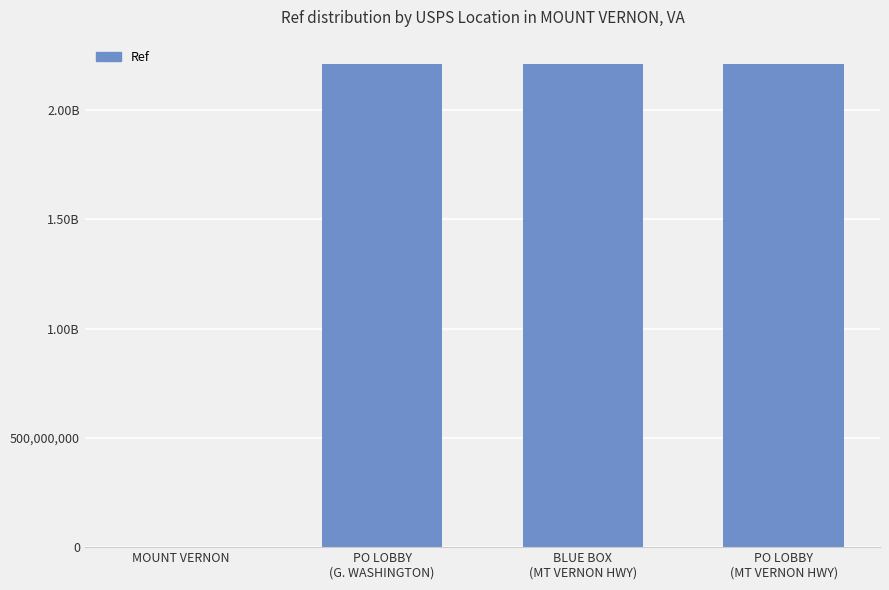

Rank the categories by value from highest to lowest.

PO LOBBY
(MT VERNON HWY), PO LOBBY
(G. WASHINGTON), BLUE BOX
(MT VERNON HWY), MOUNT VERNON